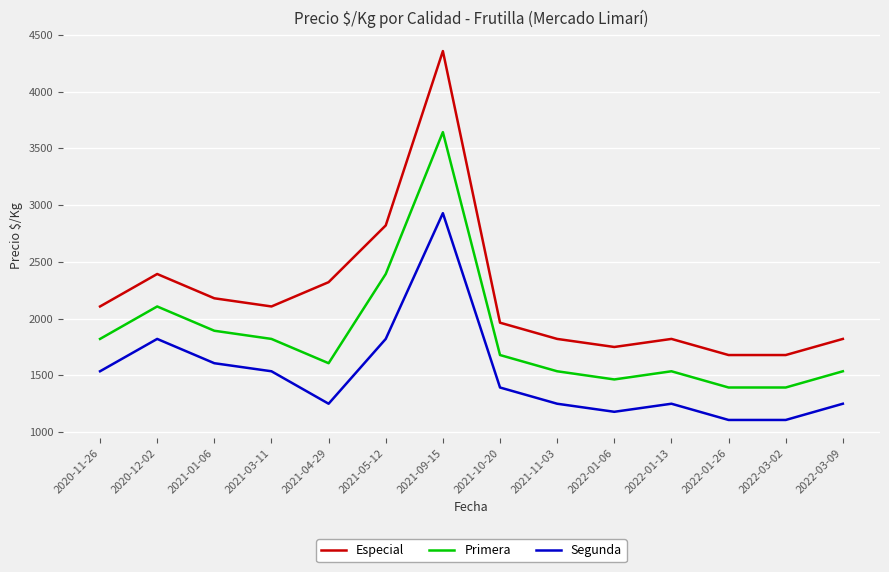

What position from the right is 2021-11-03?

6